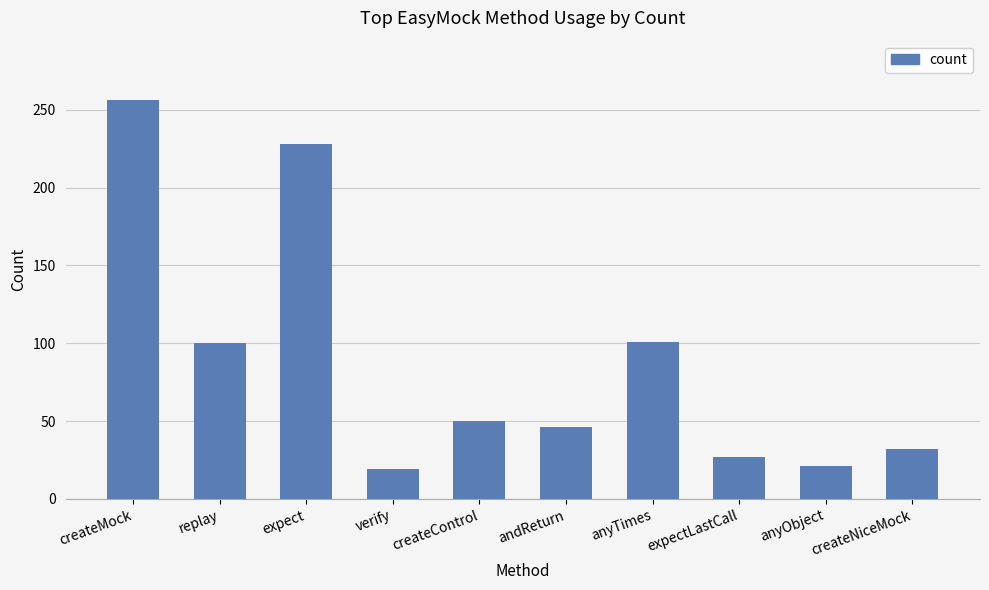

What is the ratio of the value at expect to the value at expectLastCall?

8.4